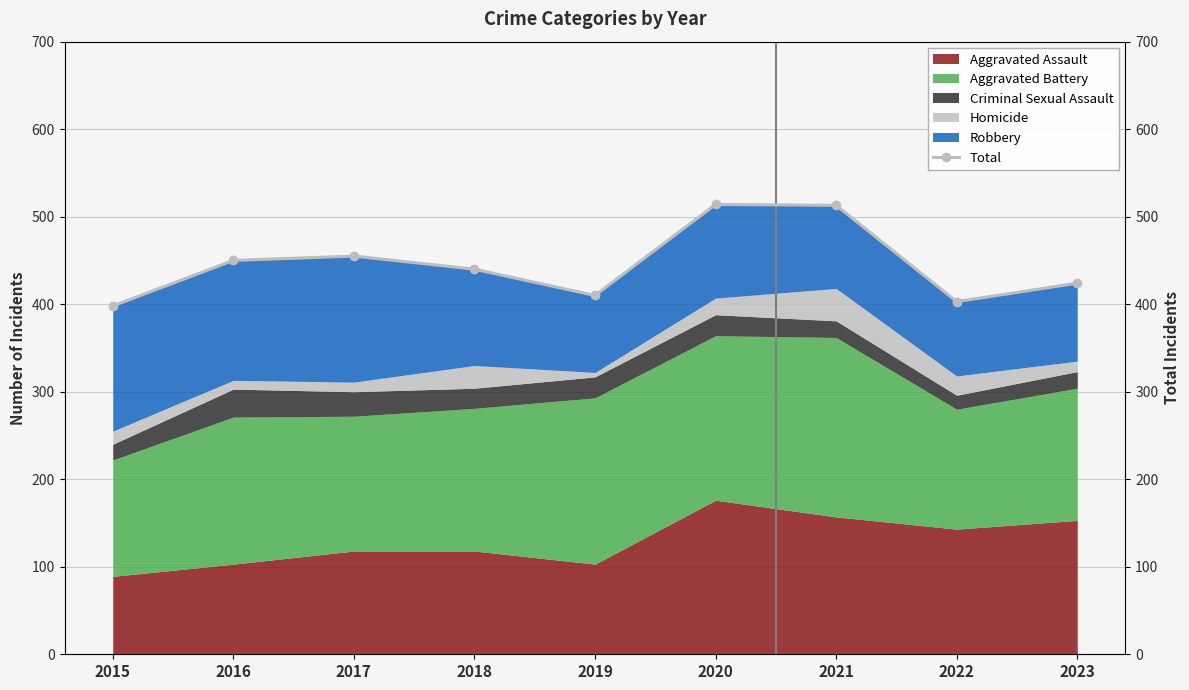

True or false: the data has more than 2 interior local peaks.

False